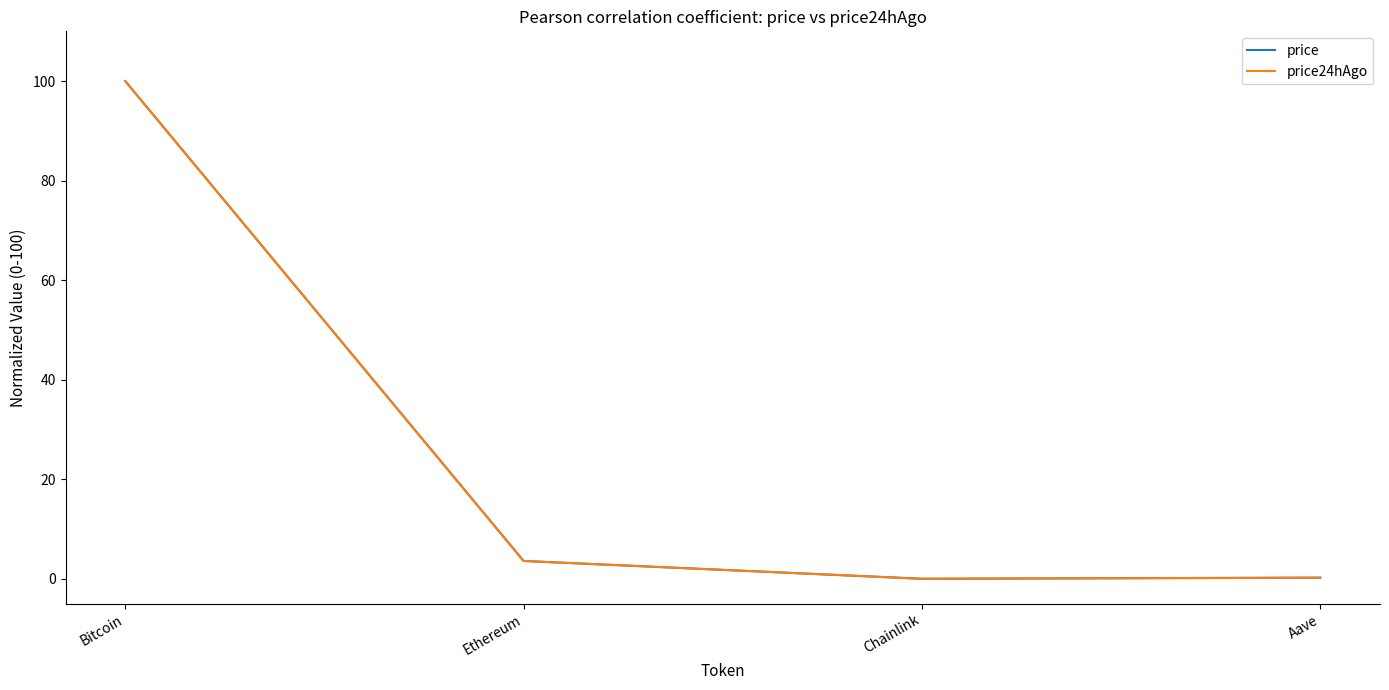

What position from the right is Ethereum?

3